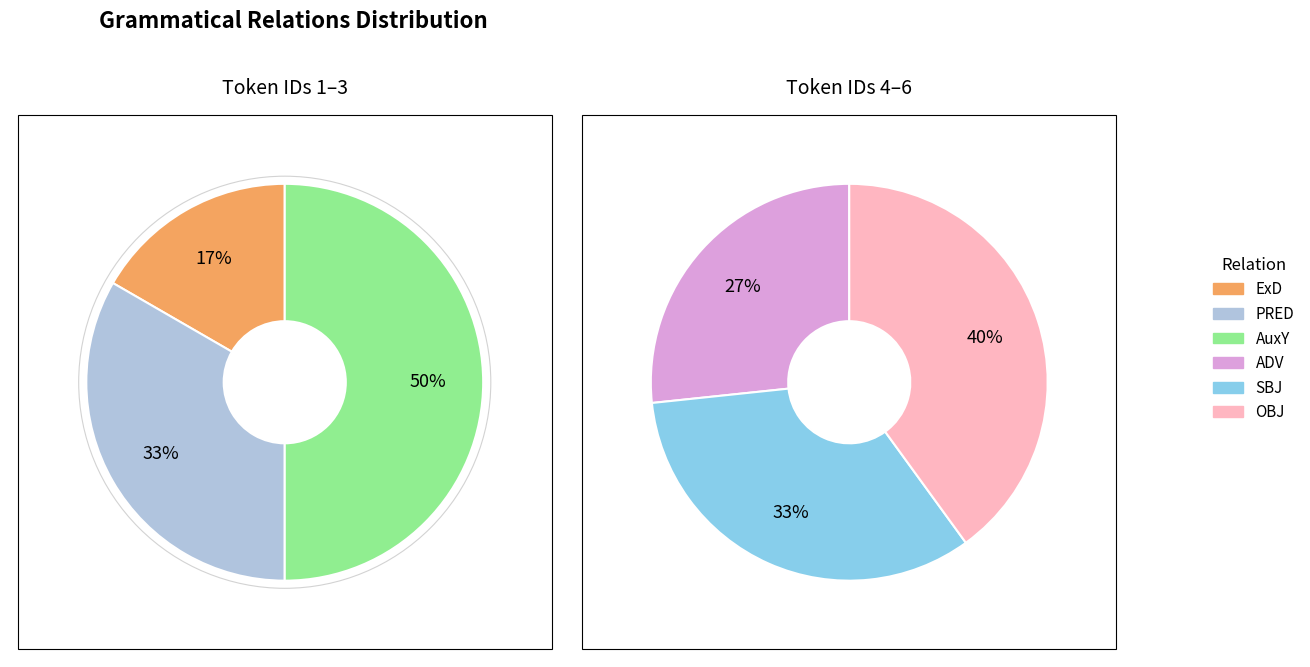

Count the number of slices in the pie.

6